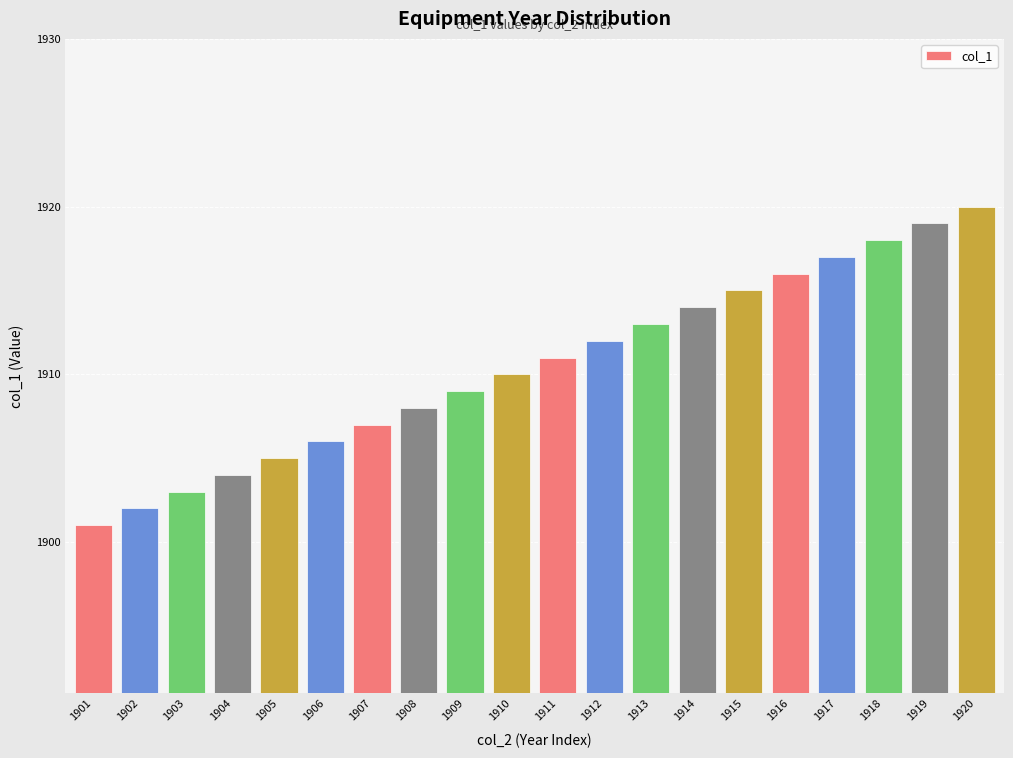

What is the smallest value displayed?

1901